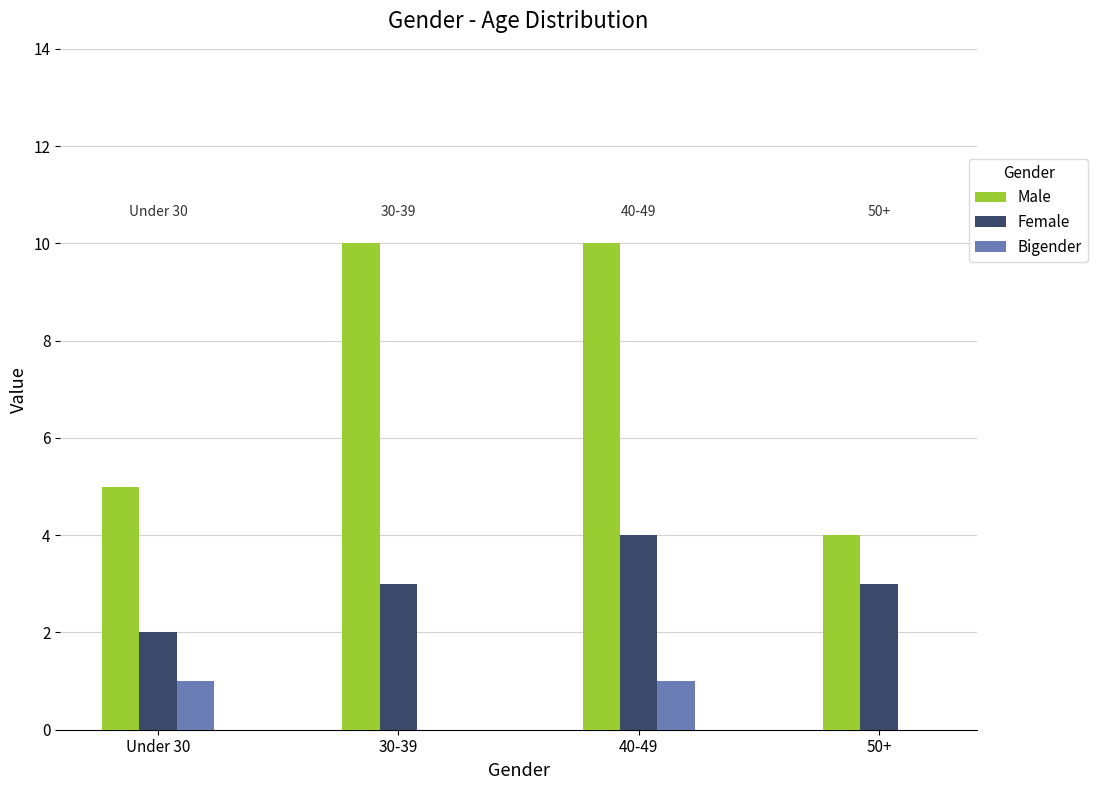

Reading left to right, list all the values displayed in this chart.

Male: 5	10	10	4
Female: 2	3	4	3
Bigender: 1	0	1	0